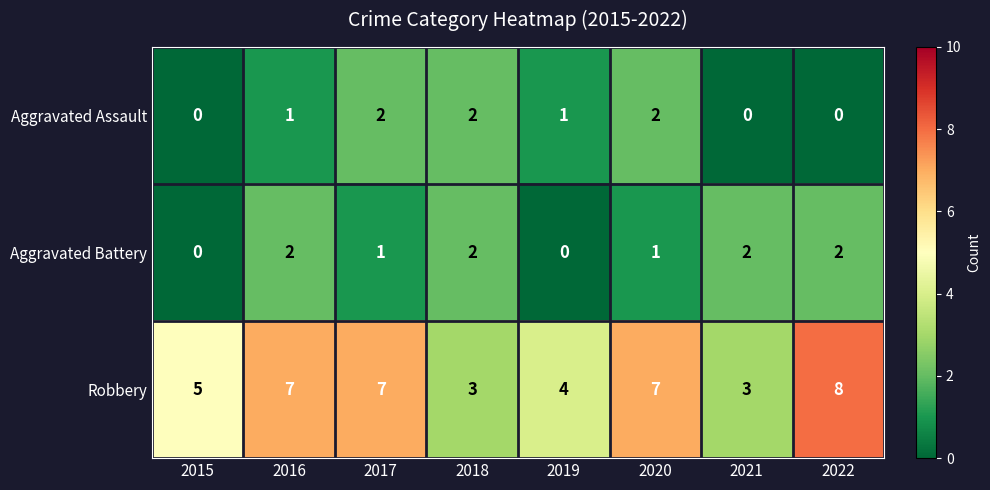

Which series has the largest range (max minus min)?

Robbery